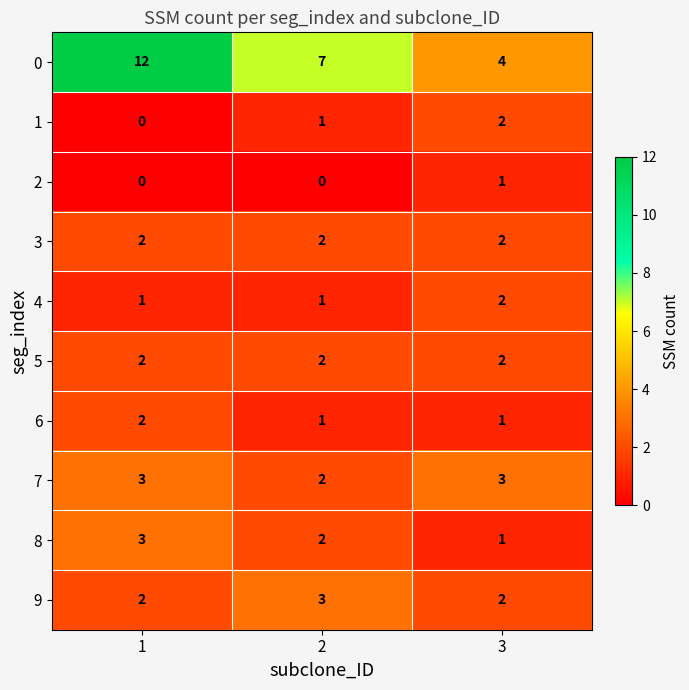

True or false: 7 has a value of 1 at 2.

False